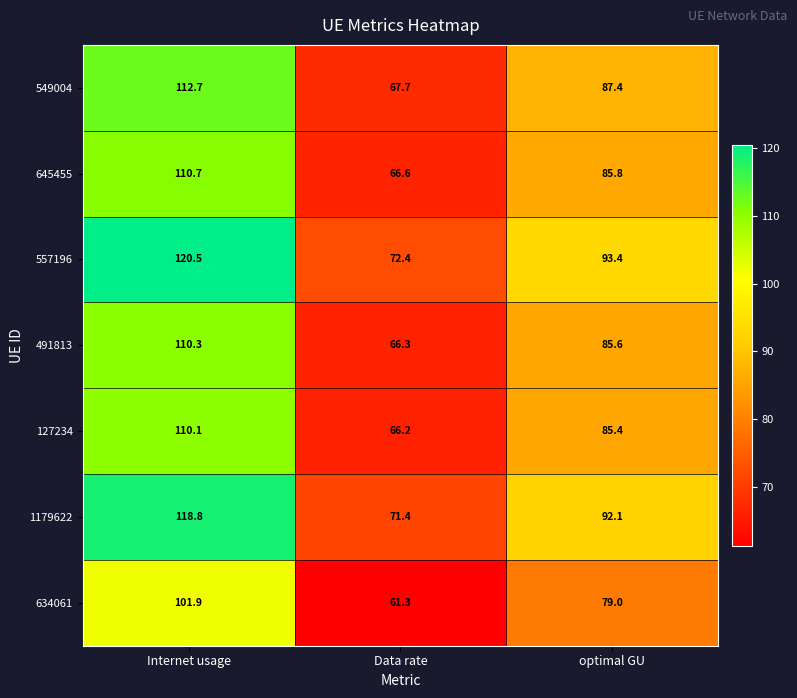

What is the greatest value displayed?

120.5